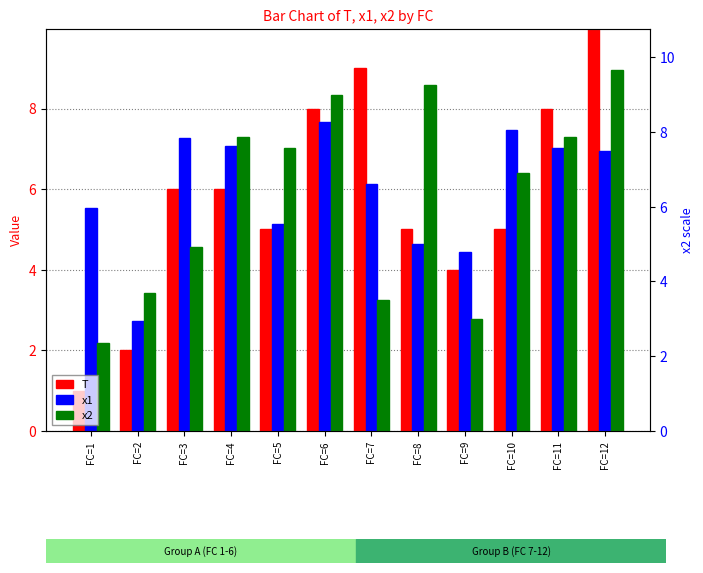

What is the difference between the second highest and minimum values in the x2 series?

6.4